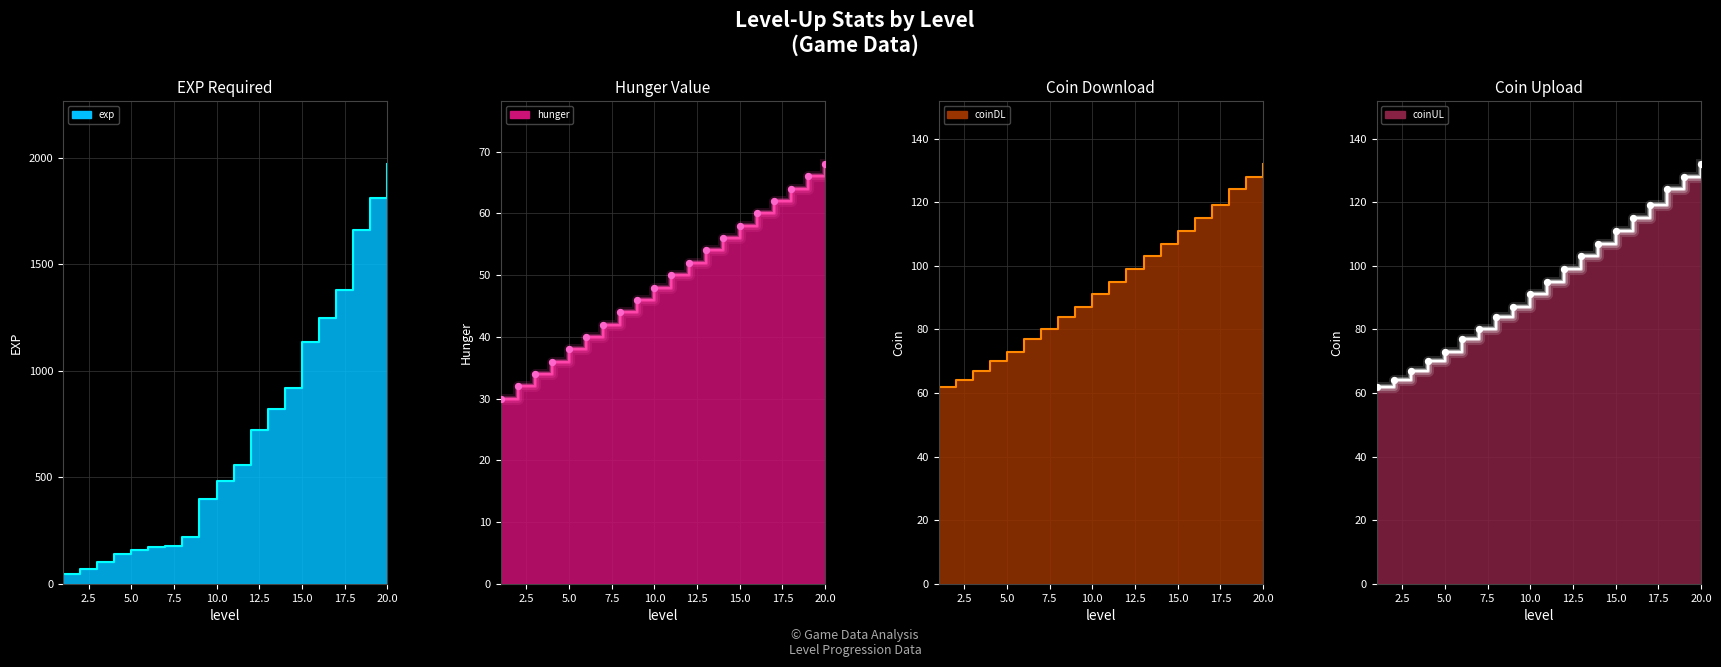

Is the value of coinDL at 20 greater than the value of exp at 17?

No